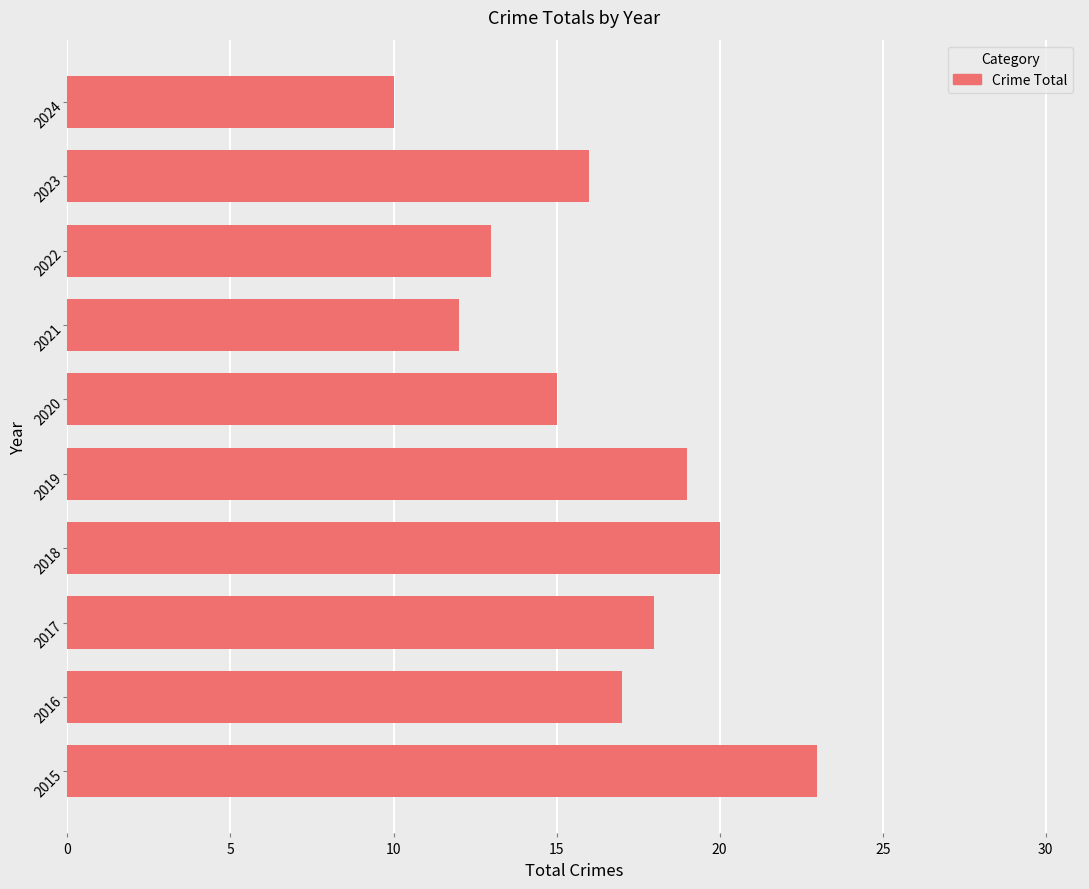

List the labels in order of value, largest first.

2015, 2018, 2019, 2017, 2016, 2023, 2020, 2022, 2021, 2024